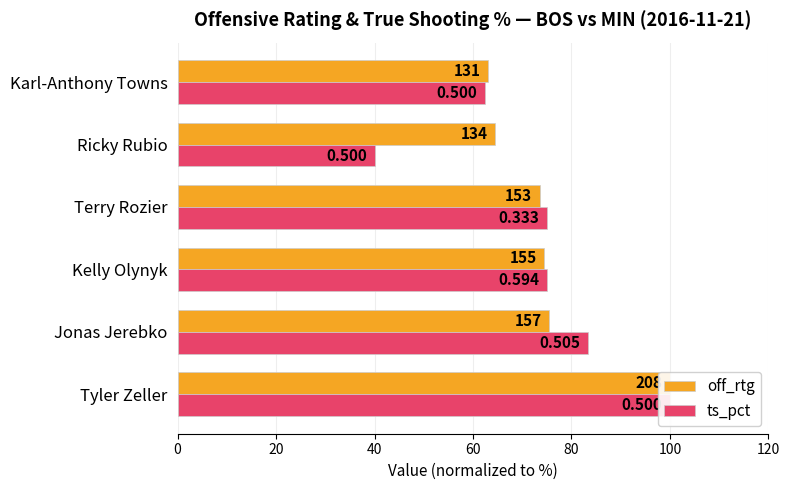

Between Tyler Zeller and Karl-Anthony Towns, which series saw the biggest shift?

ts_pct